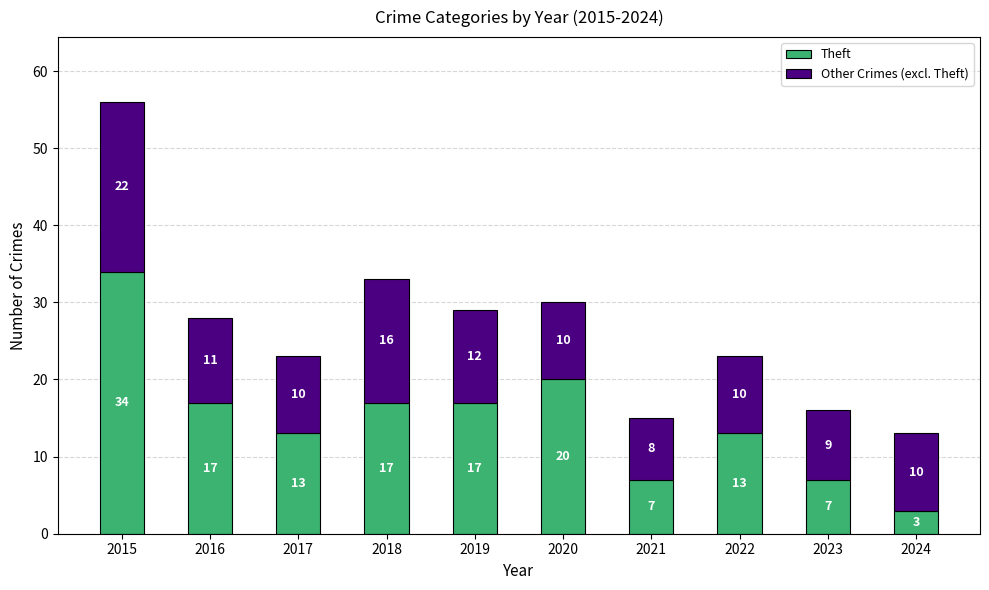

Does the chart contain stacked bars?

Yes